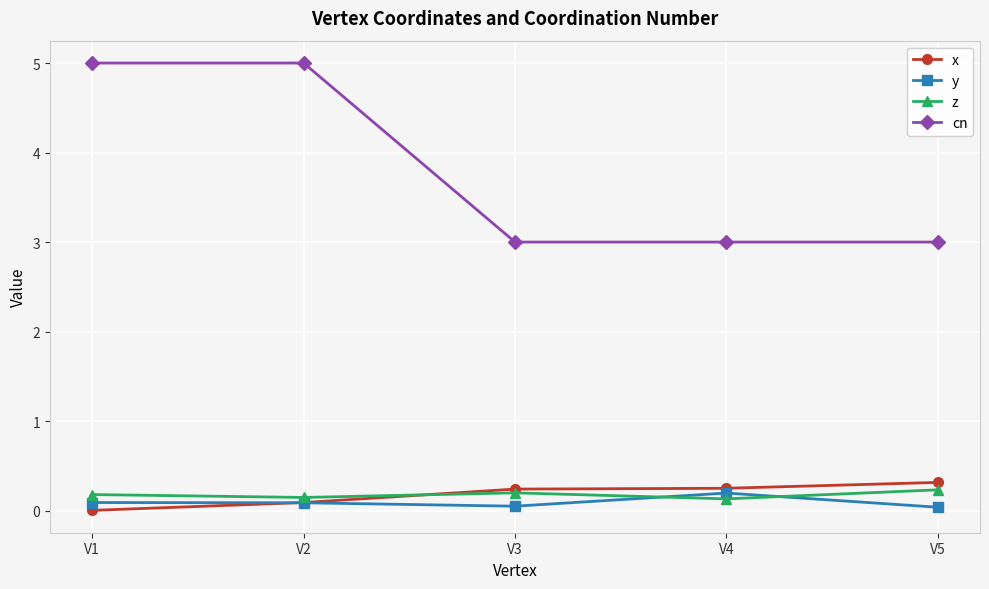

What is the highest value of the z series?

0.2